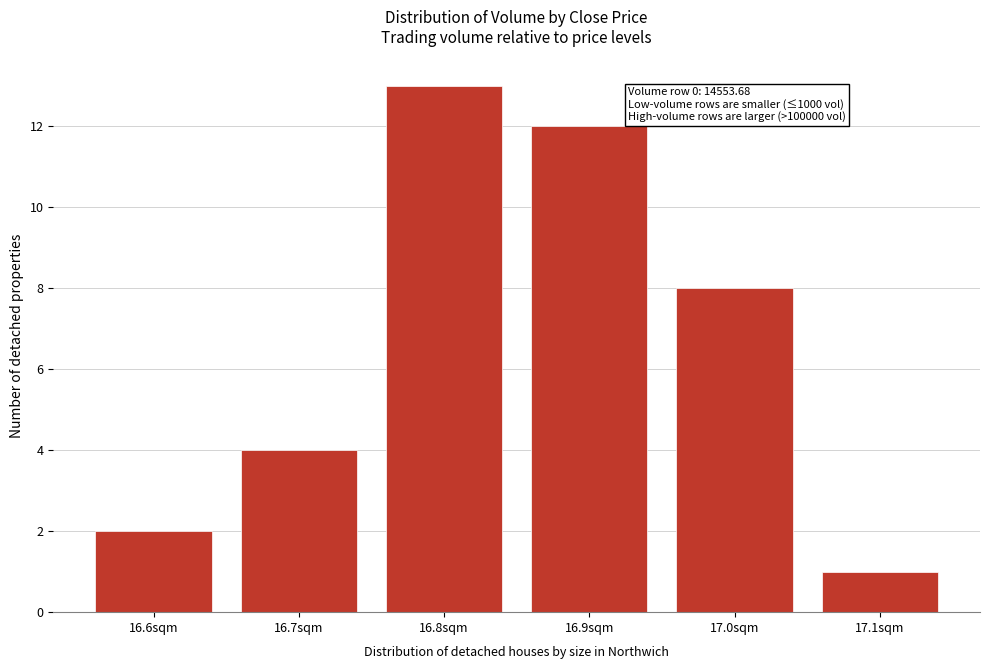

Reading left to right, list all the values displayed in this chart.

16.6sqm=2	16.7sqm=4	16.8sqm=13	16.9sqm=12	17.0sqm=8	17.1sqm=1